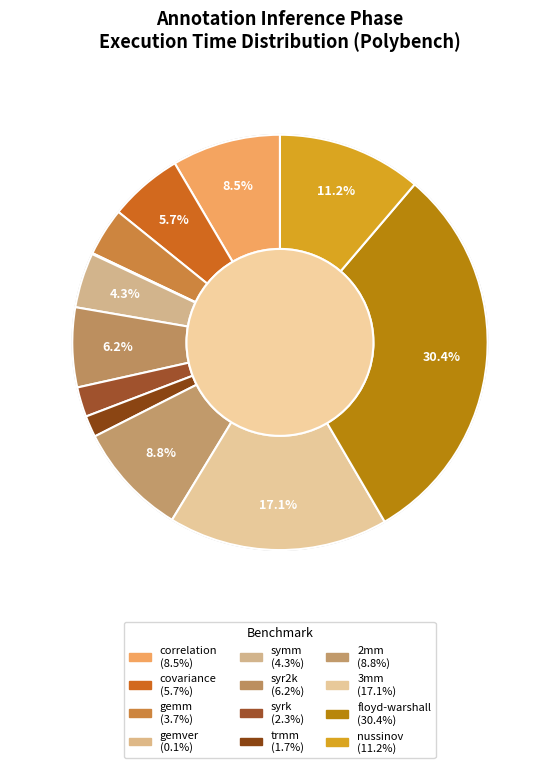

Is there a majority slice in this chart?

No